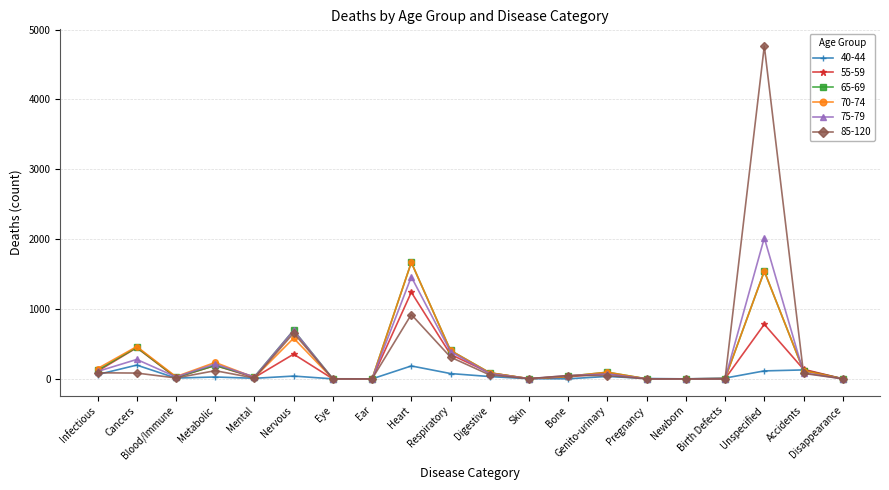

What is the label of the 12th point from the left?

Skin